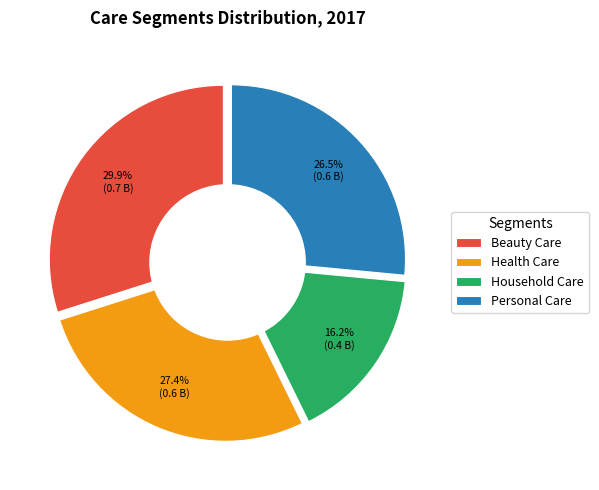

What is the smallest slice in the pie chart?

Household Care